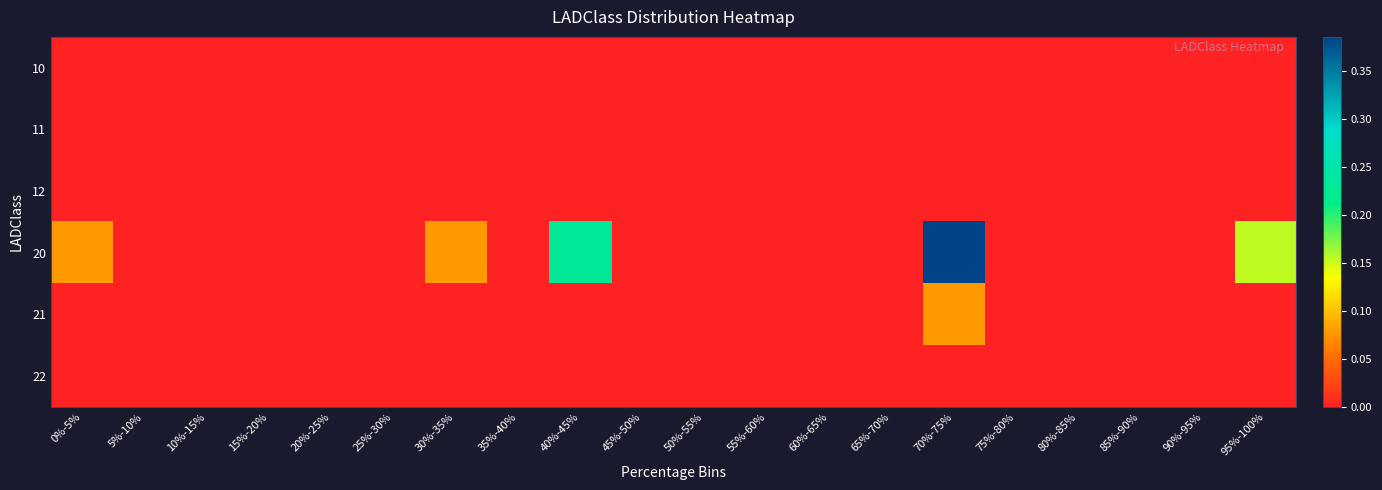

Reading right to left, extract all data points from this chart.

10: 95%-100%=0.0	90%-95%=0.0	85%-90%=0.0	80%-85%=0.0	75%-80%=0.0	70%-75%=0.0	65%-70%=0.0	60%-65%=0.0	55%-60%=0.0	50%-55%=0.0	45%-50%=0.0	40%-45%=0.0	35%-40%=0.0	30%-35%=0.0	25%-30%=0.0	20%-25%=0.0	15%-20%=0.0	10%-15%=0.0	5%-10%=0.0	0%-5%=0.0
11: 95%-100%=0.0	90%-95%=0.0	85%-90%=0.0	80%-85%=0.0	75%-80%=0.0	70%-75%=0.0	65%-70%=0.0	60%-65%=0.0	55%-60%=0.0	50%-55%=0.0	45%-50%=0.0	40%-45%=0.0	35%-40%=0.0	30%-35%=0.0	25%-30%=0.0	20%-25%=0.0	15%-20%=0.0	10%-15%=0.0	5%-10%=0.0	0%-5%=0.0
12: 95%-100%=0.0	90%-95%=0.0	85%-90%=0.0	80%-85%=0.0	75%-80%=0.0	70%-75%=0.0	65%-70%=0.0	60%-65%=0.0	55%-60%=0.0	50%-55%=0.0	45%-50%=0.0	40%-45%=0.0	35%-40%=0.0	30%-35%=0.0	25%-30%=0.0	20%-25%=0.0	15%-20%=0.0	10%-15%=0.0	5%-10%=0.0	0%-5%=0.0
20: 95%-100%=0.2	90%-95%=0.0	85%-90%=0.0	80%-85%=0.0	75%-80%=0.0	70%-75%=0.4	65%-70%=0.0	60%-65%=0.0	55%-60%=0.0	50%-55%=0.0	45%-50%=0.0	40%-45%=0.2	35%-40%=0.0	30%-35%=0.1	25%-30%=0.0	20%-25%=0.0	15%-20%=0.0	10%-15%=0.0	5%-10%=0.0	0%-5%=0.1
21: 95%-100%=0.0	90%-95%=0.0	85%-90%=0.0	80%-85%=0.0	75%-80%=0.0	70%-75%=0.1	65%-70%=0.0	60%-65%=0.0	55%-60%=0.0	50%-55%=0.0	45%-50%=0.0	40%-45%=0.0	35%-40%=0.0	30%-35%=0.0	25%-30%=0.0	20%-25%=0.0	15%-20%=0.0	10%-15%=0.0	5%-10%=0.0	0%-5%=0.0
22: 95%-100%=0.0	90%-95%=0.0	85%-90%=0.0	80%-85%=0.0	75%-80%=0.0	70%-75%=0.0	65%-70%=0.0	60%-65%=0.0	55%-60%=0.0	50%-55%=0.0	45%-50%=0.0	40%-45%=0.0	35%-40%=0.0	30%-35%=0.0	25%-30%=0.0	20%-25%=0.0	15%-20%=0.0	10%-15%=0.0	5%-10%=0.0	0%-5%=0.0